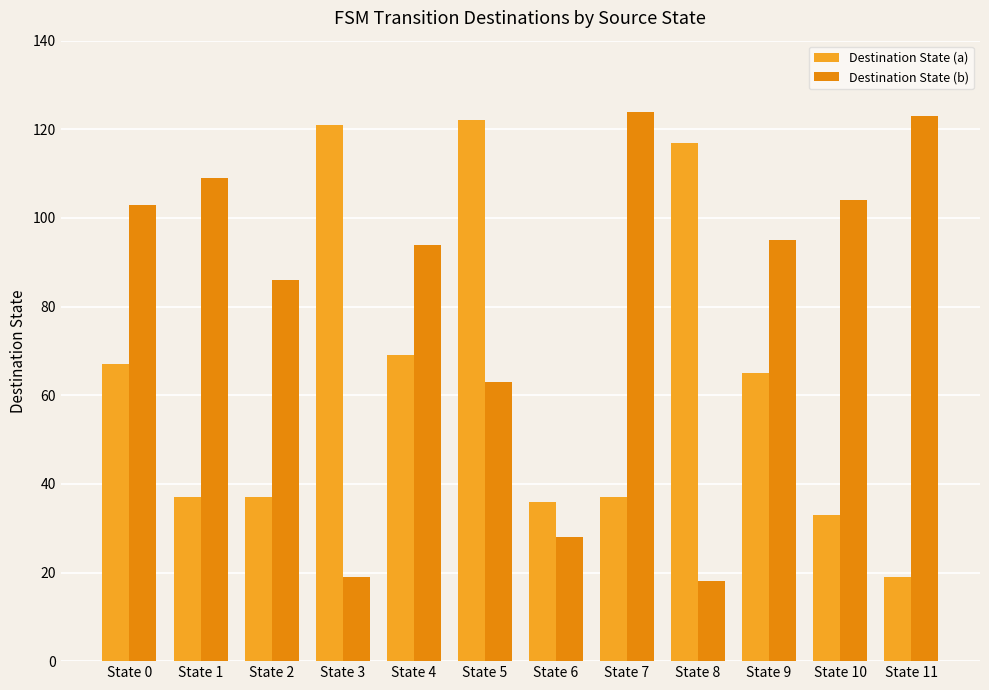

Is it true that Destination State (a) equals 36 at State 6?

True